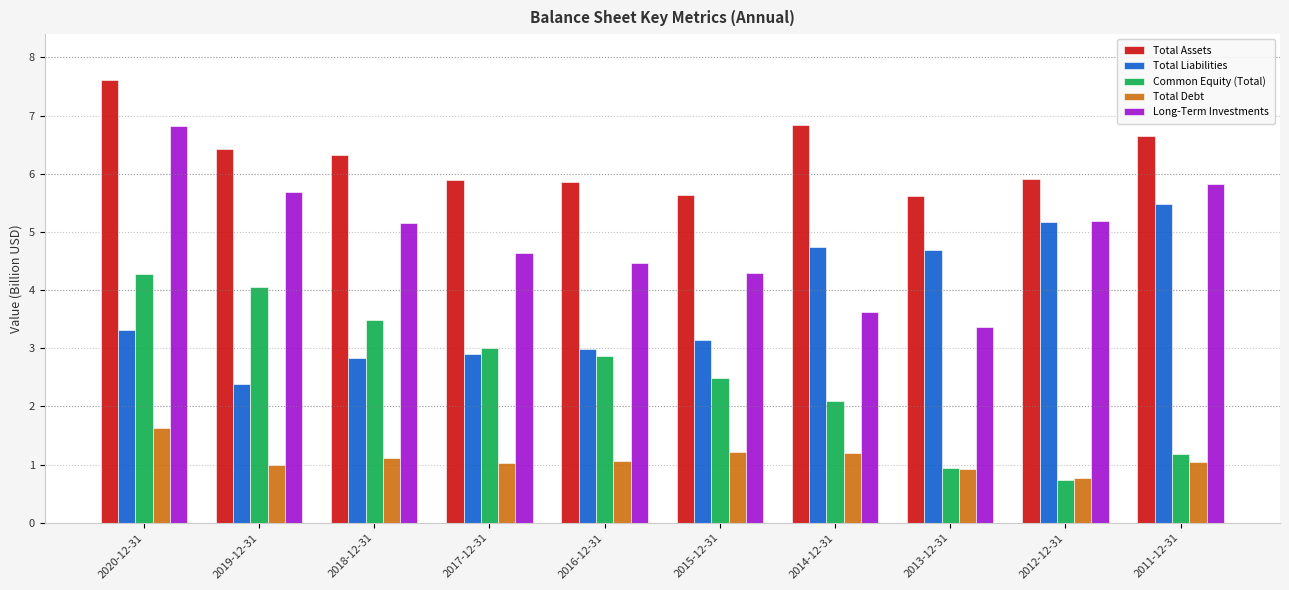

What is the difference between the second highest and minimum values in the Total Debt series?

0.4